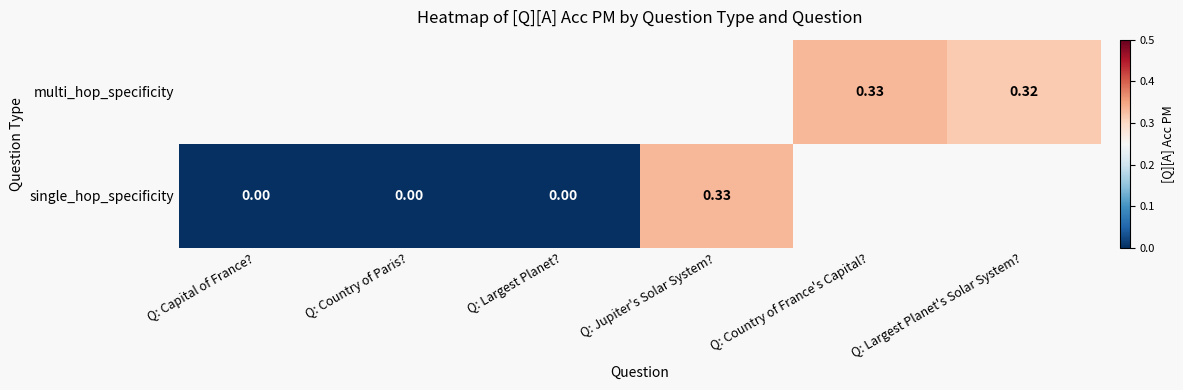

The multi_hop_specificity series shows 0.6 at Q: Country of France's Capital?. True or false?

False